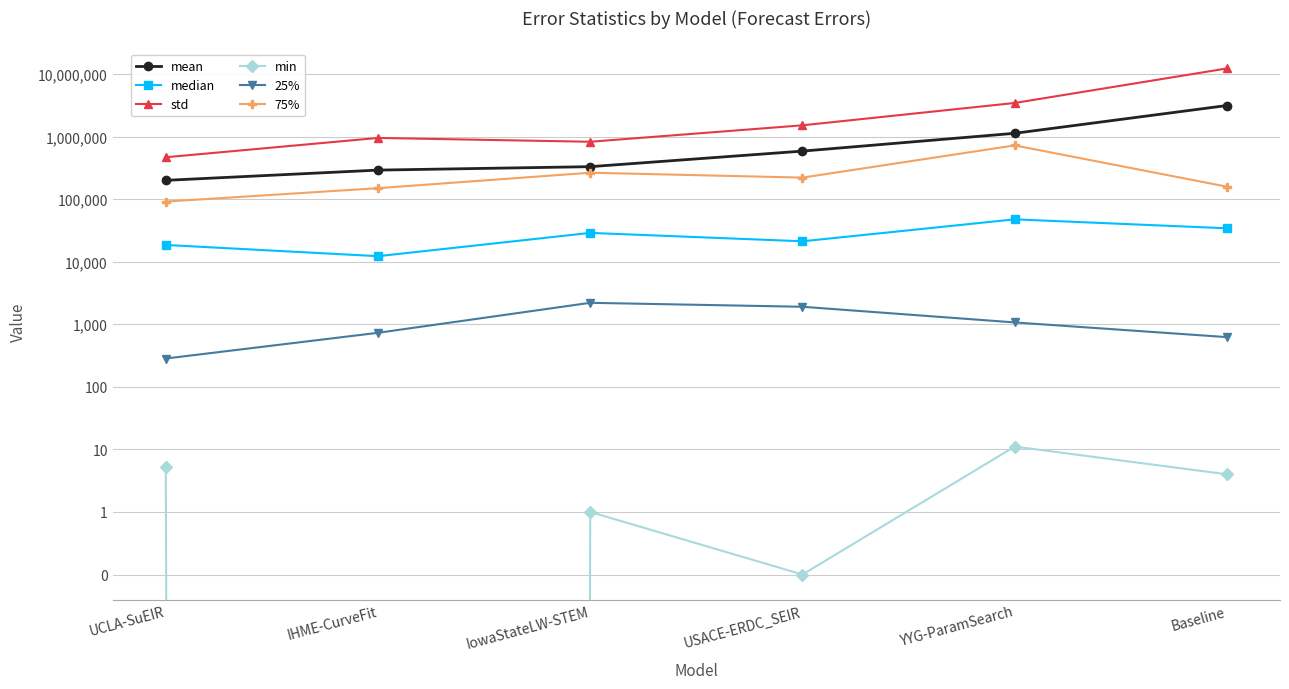

What is the approximate value of min at Baseline?

4.0